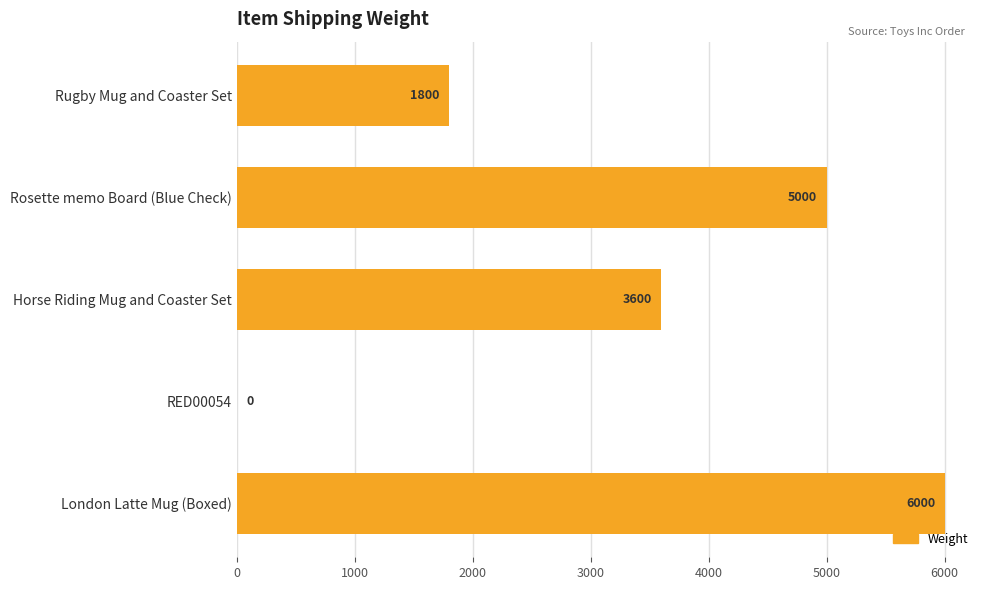

What is the sum of all values?

16400